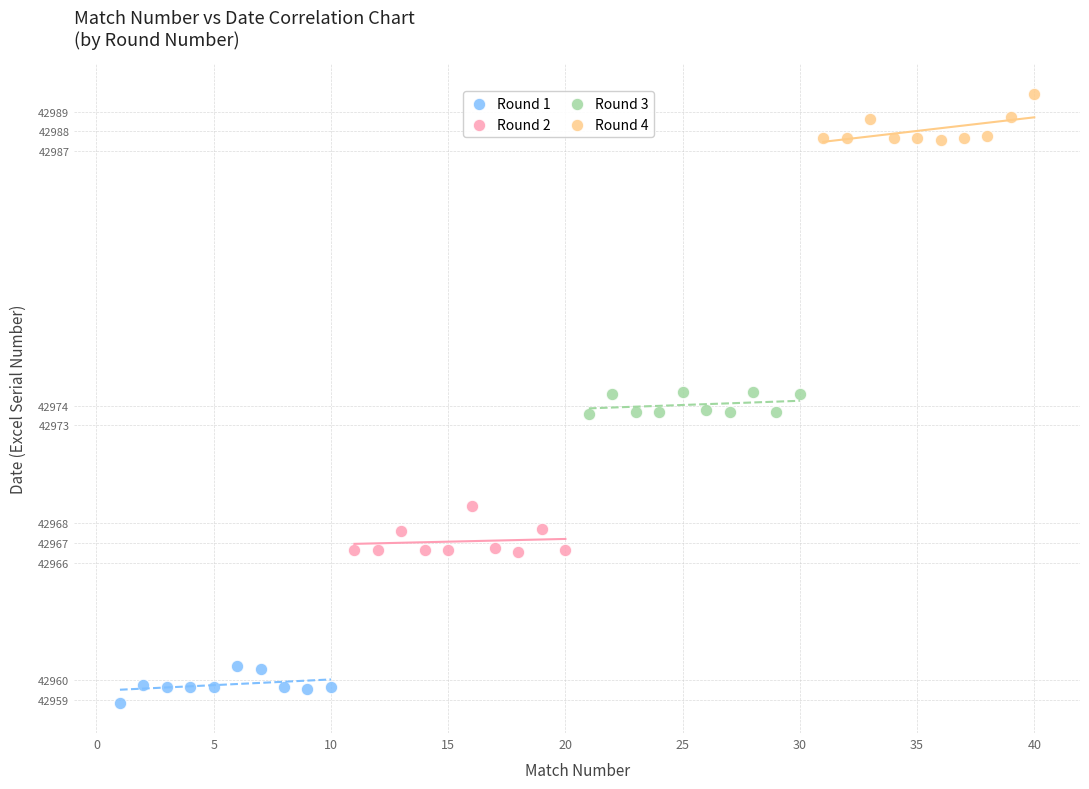

What are all the series names shown in the legend?

Round 1, Round 2, Round 3, Round 4